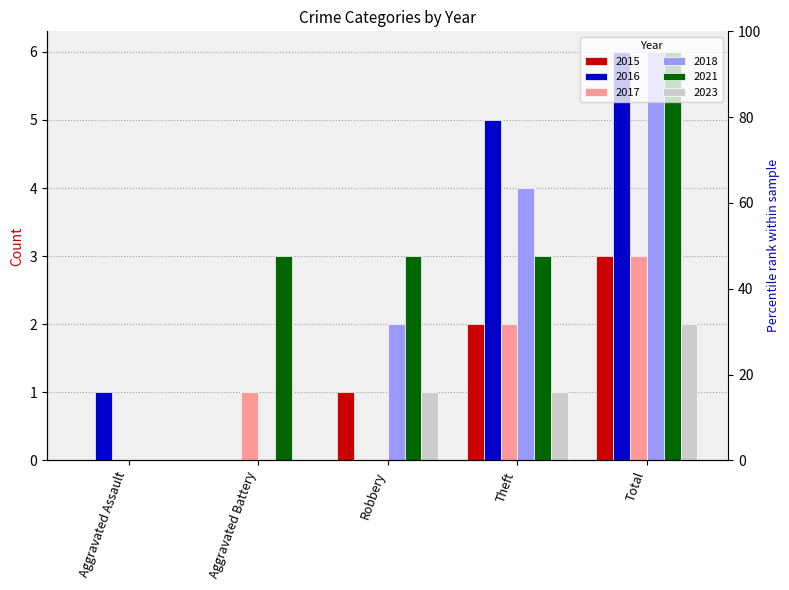

Where is 2018 nearest to the value 3?

Robbery